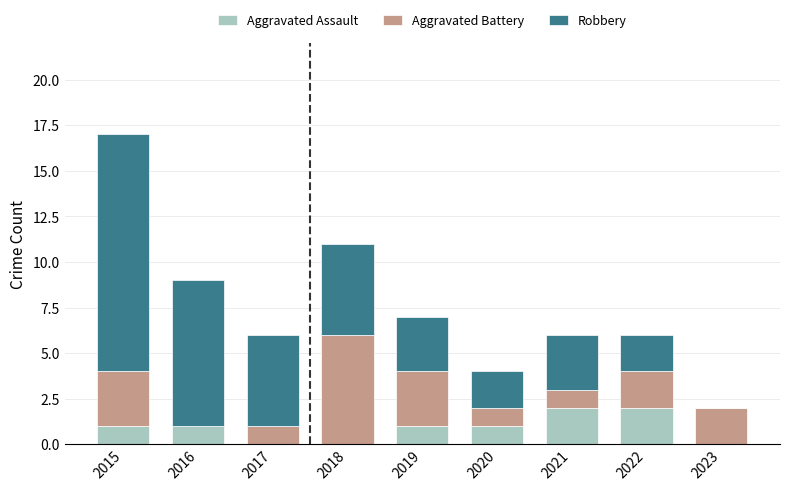

At which category is the sum across all series the highest?

2015